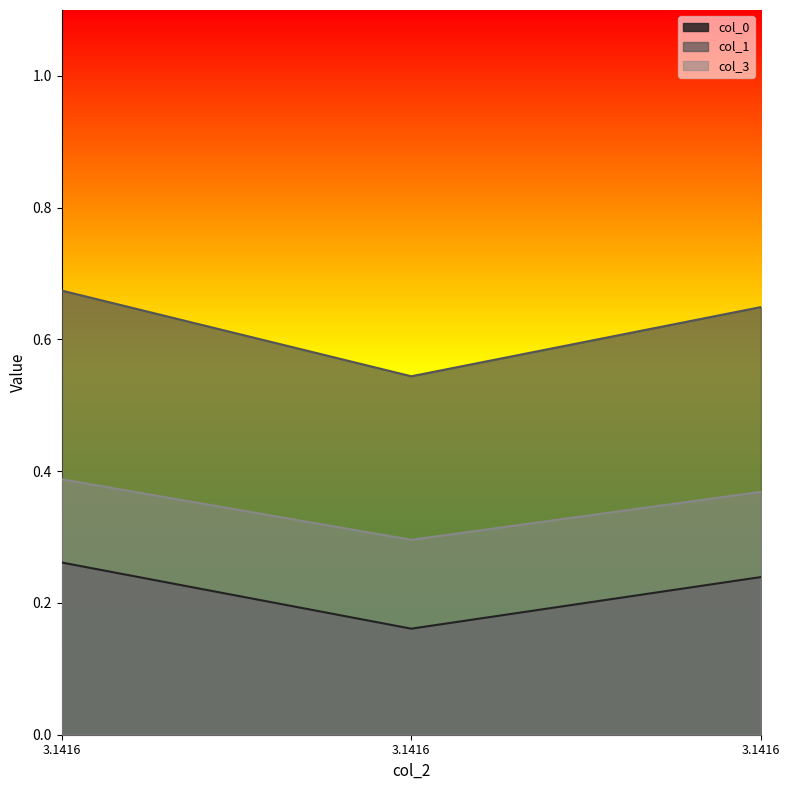

What is the sum of all col_3 values?

1.1